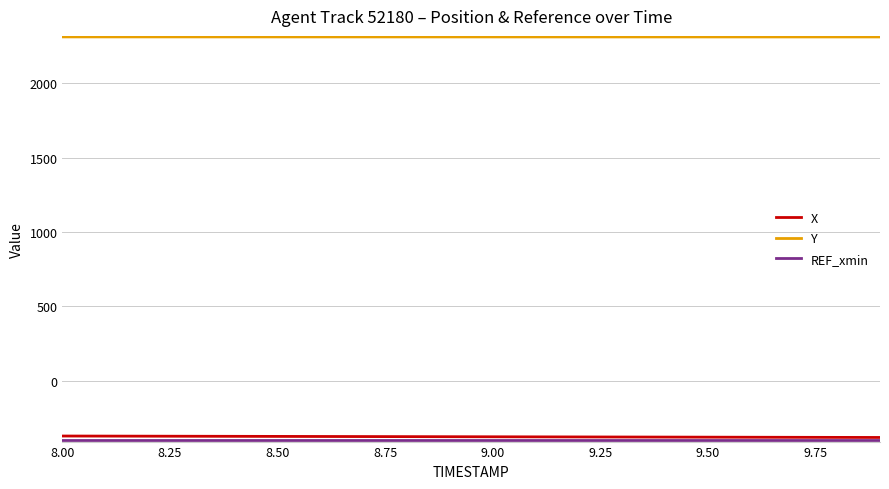

What is the minimum value shown in the chart?

-397.4